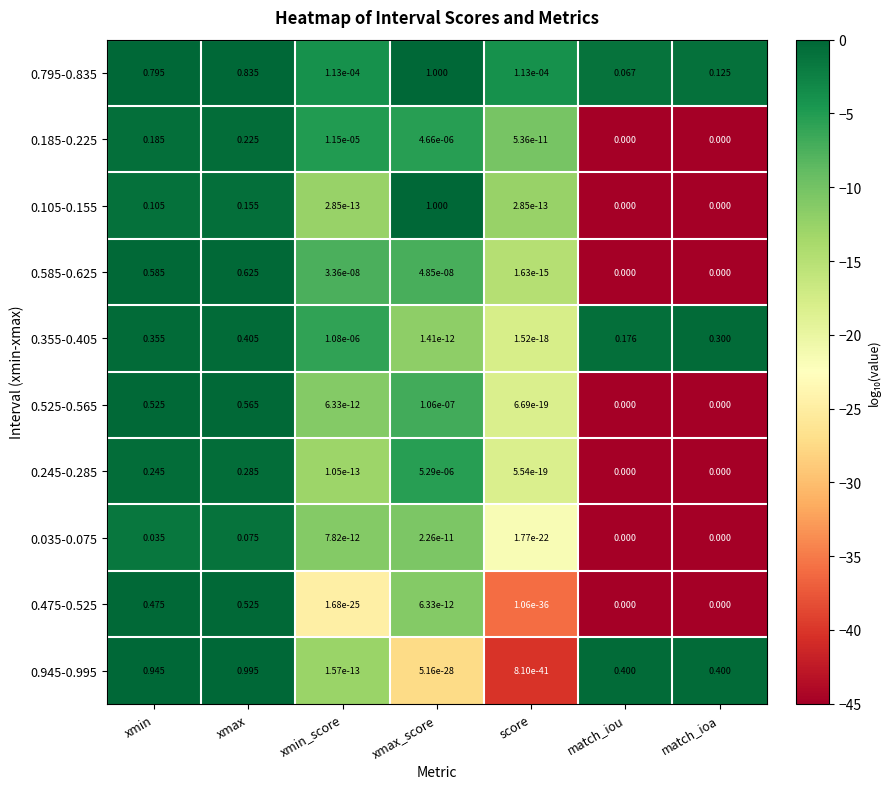

Is the value of 0.945-0.995 at match_ioa greater than the value of 0.355-0.405 at score?

Yes